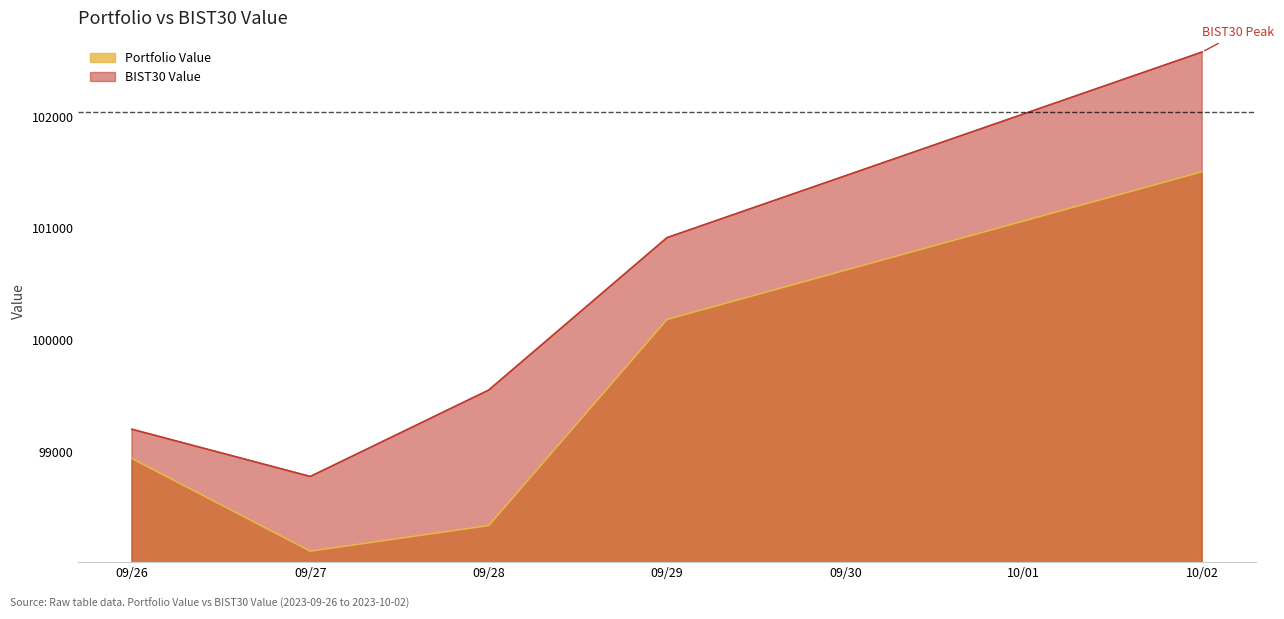

Reading left to right, transcribe all the data shown in this chart.

Portfolio Value: 98937.1	98107.4	98336.6	100183.6	101507.8
BIST30 Value: 99199.3	98776.0	99550.3	100916.6	102579.9